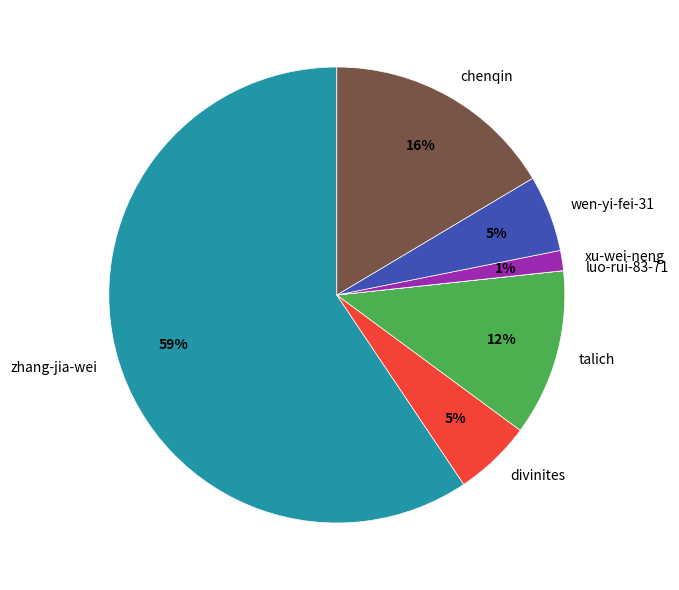

Which slice represents more than half of the pie?

zhang-jia-wei